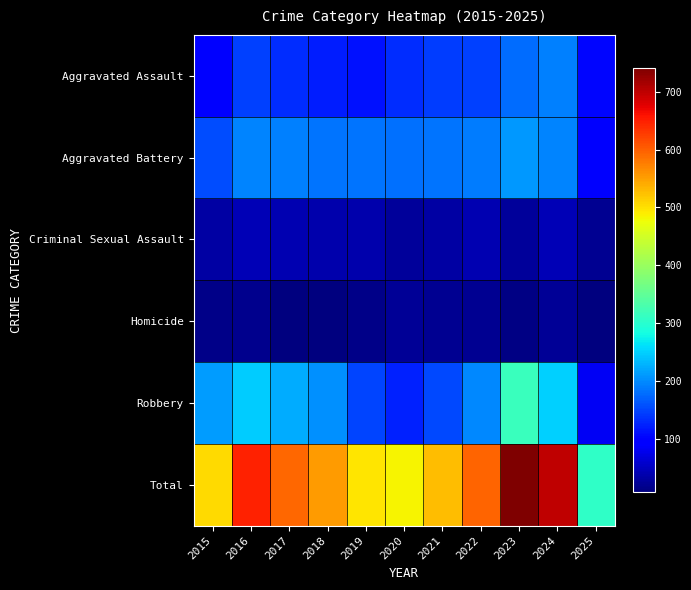

How many categories are shown in the chart?

11